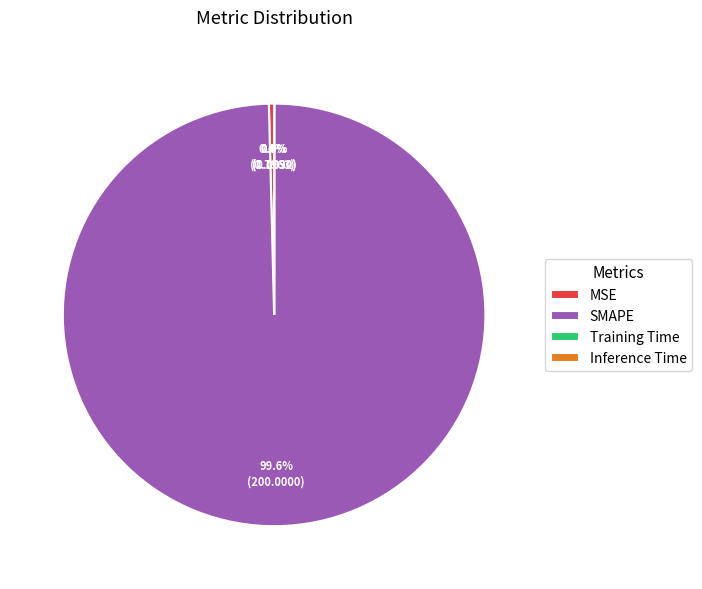

Is it true that SMAPE is 92% of the pie?

False